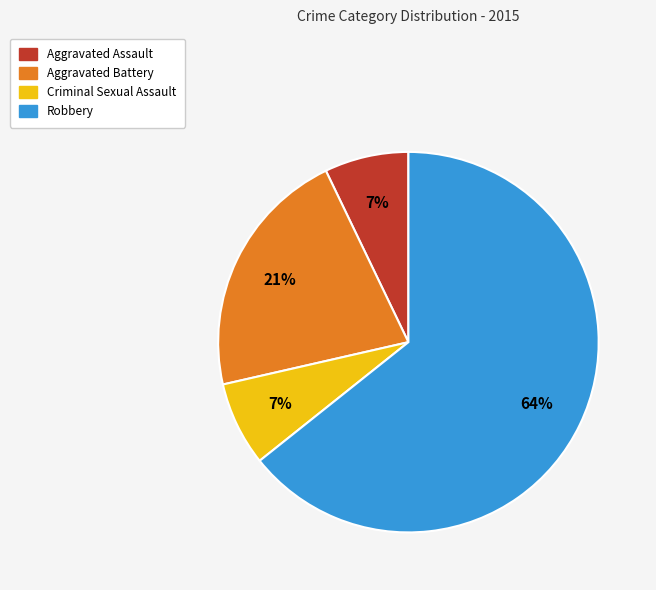

Between Robbery and Aggravated Assault, which is larger?

Robbery